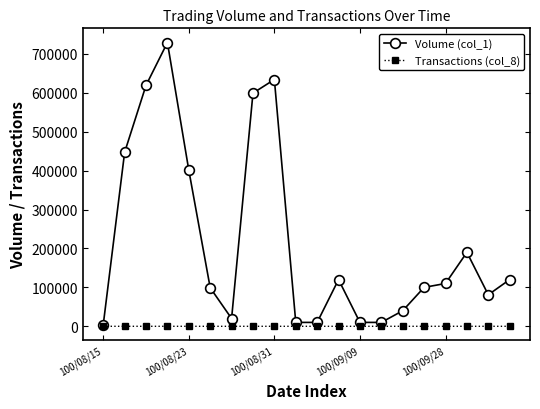

Rank the series by their maximum value, from highest to lowest.

Volume (col_1), Transactions (col_8)